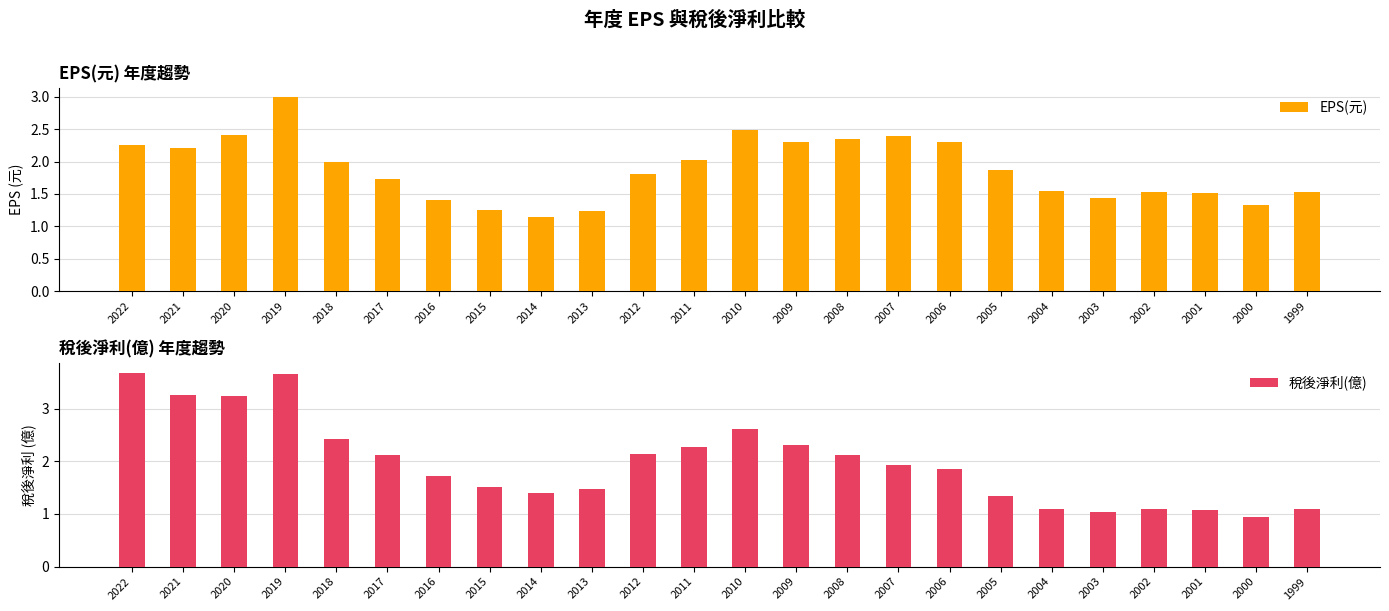

Is it true that 稅後淨利(億) equals 1.3 at 2005?

True